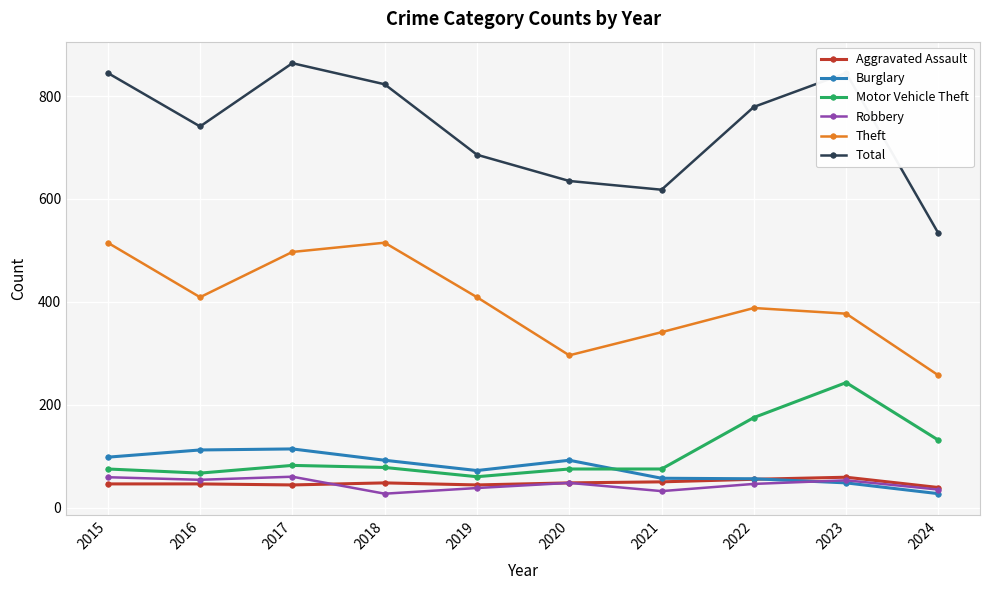

What is the minimum value for Motor Vehicle Theft?

60